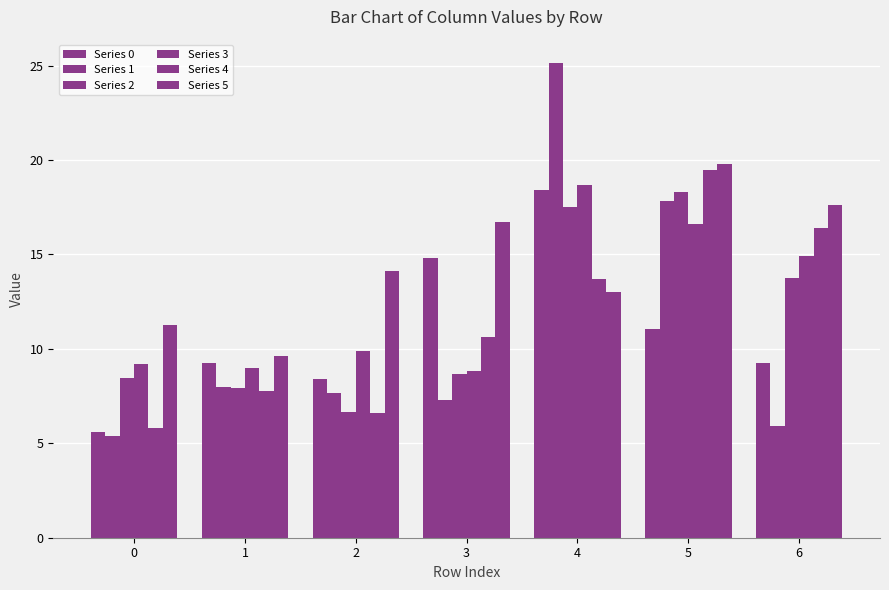

What value does the Series 2 series have at 1?

7.9